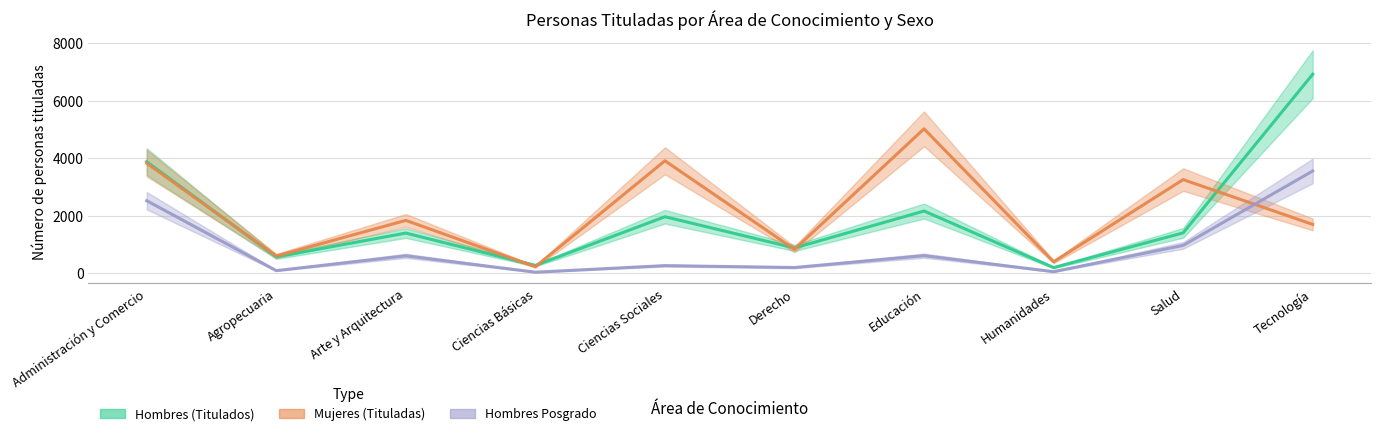

What is the value of the Hombres (Titulados) point at the 10th from the left?

6923